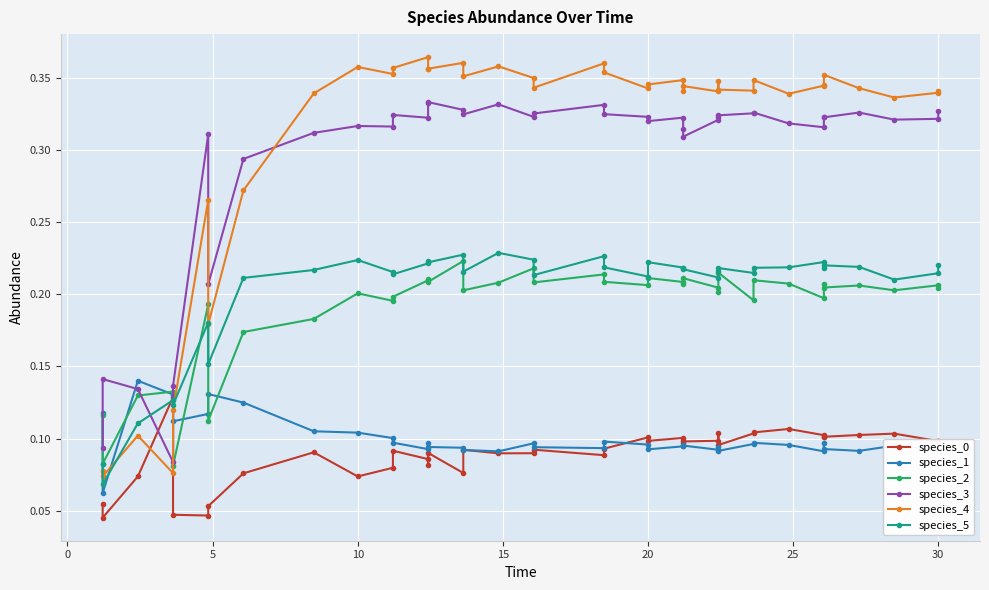

What is the label of the 40th point from the left?

30